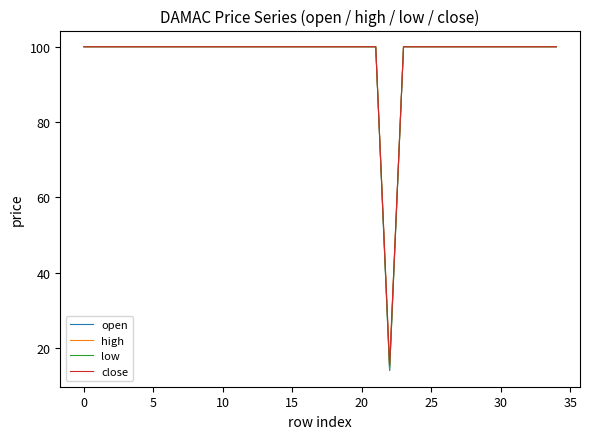

What is the average value of the open series?

97.5